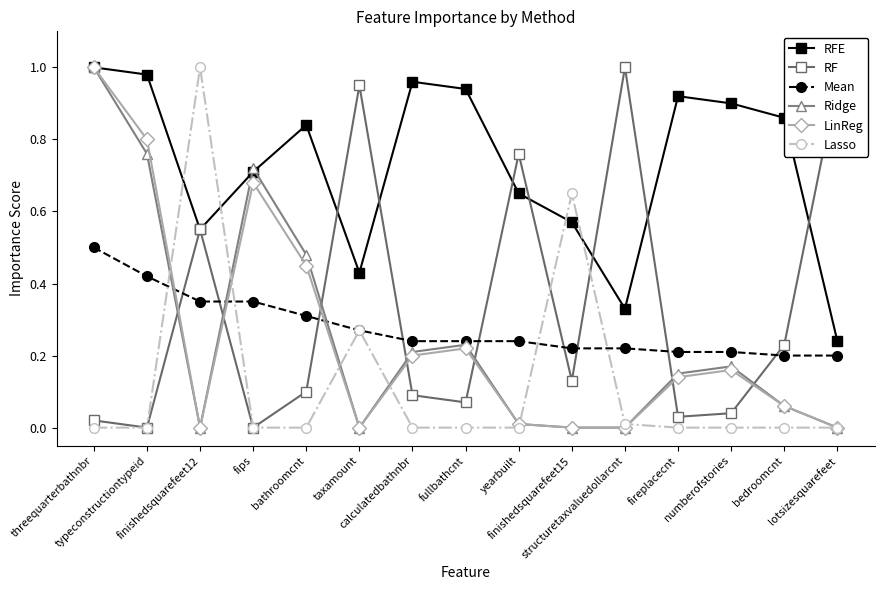

What is the label of the 2nd point from the left?

typeconstructiontypeid